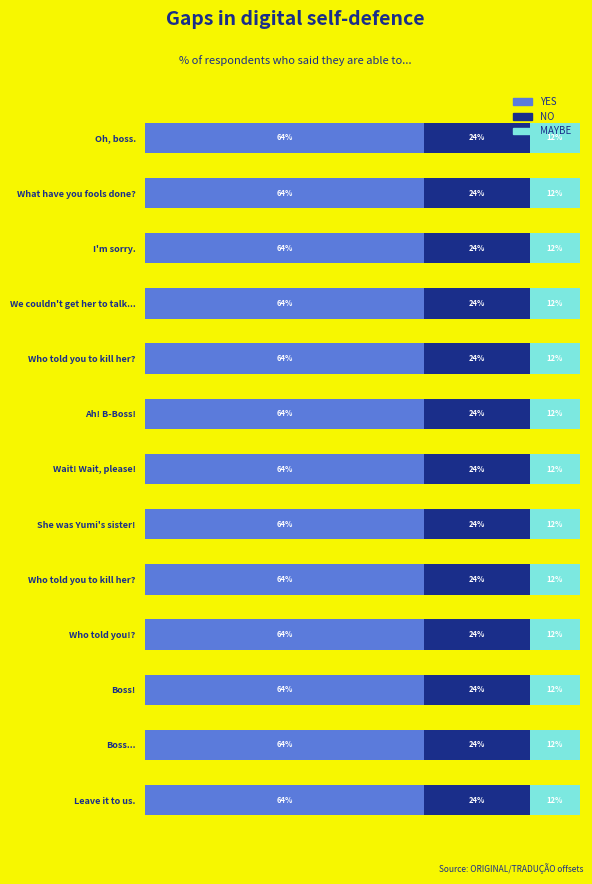

List the series in order of their peak value, lowest first.

MAYBE, NO, YES